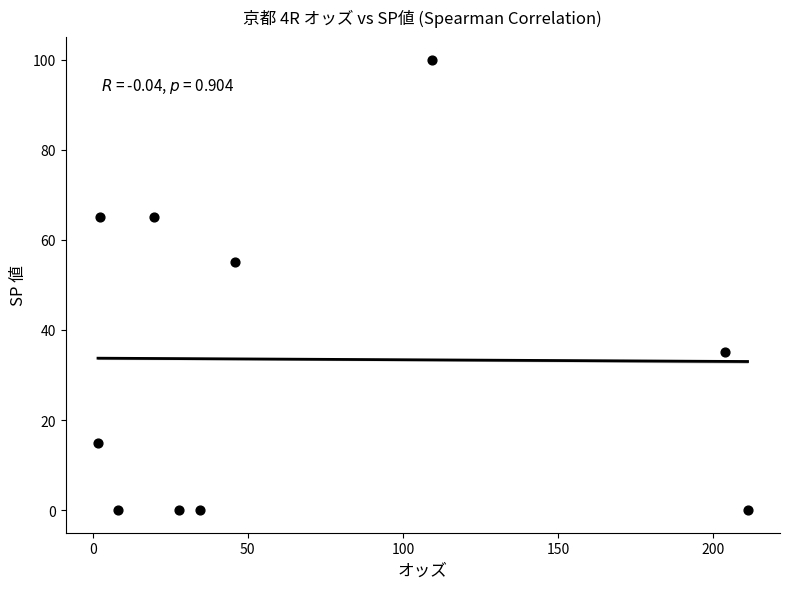

What is the average Y value?

34